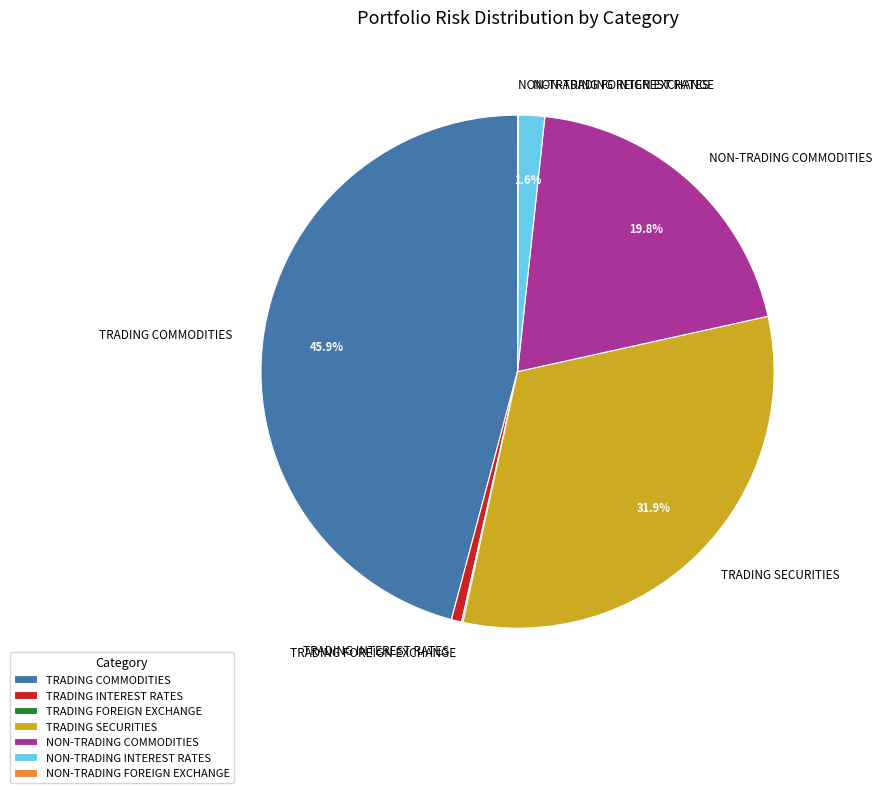

To the nearest percent, what is the difference between the largest and smallest slice percentages?

46%